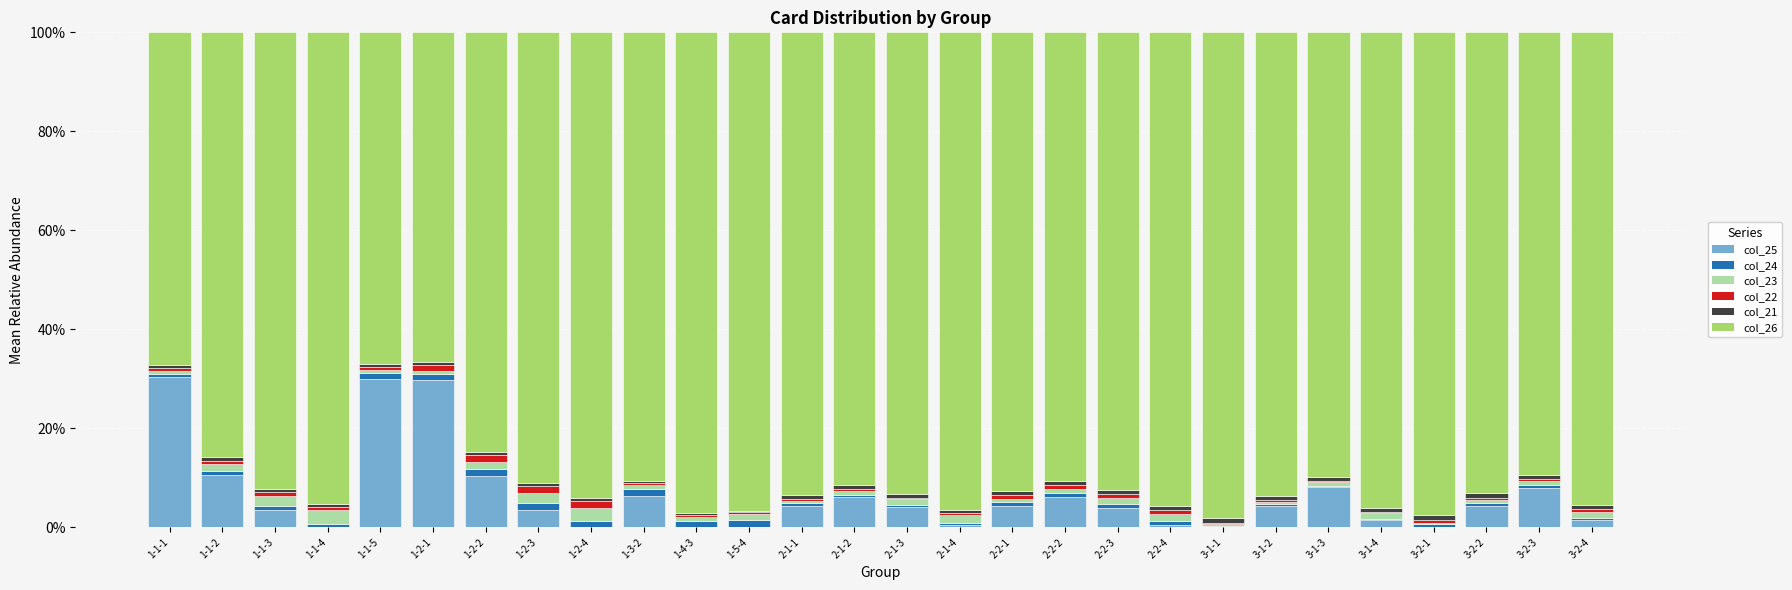

What is the label of the 1st bar from the right?

3-2-4